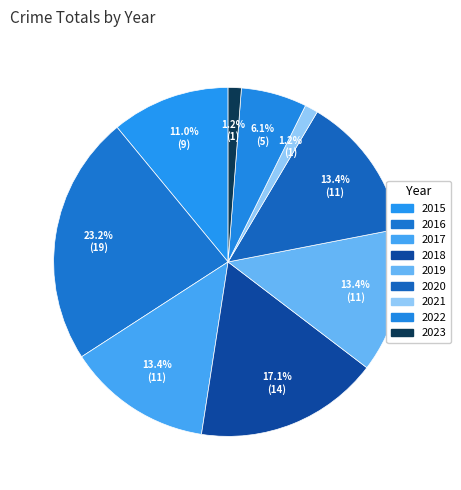

What percentage is the 2022 slice, to the nearest percent?

6%